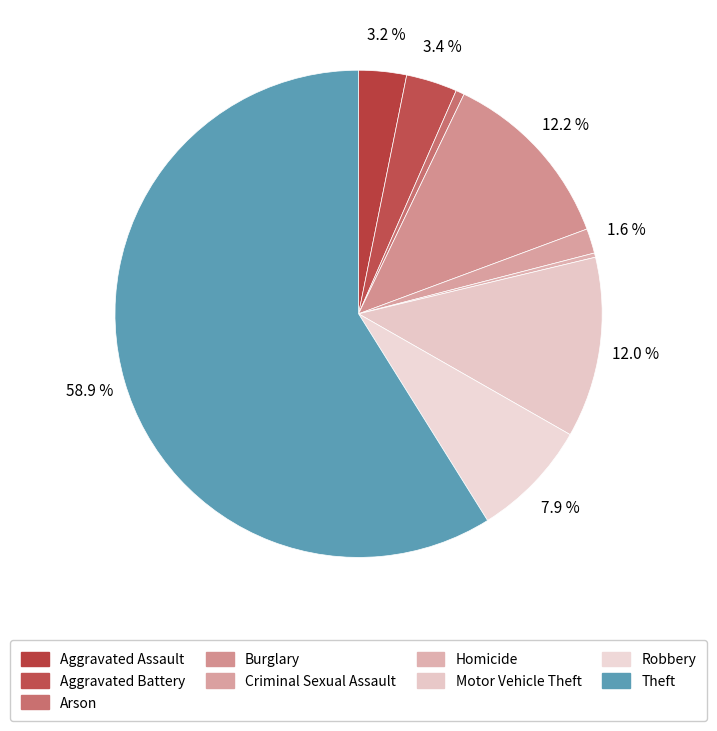

Which category has the biggest portion of the pie?

Theft